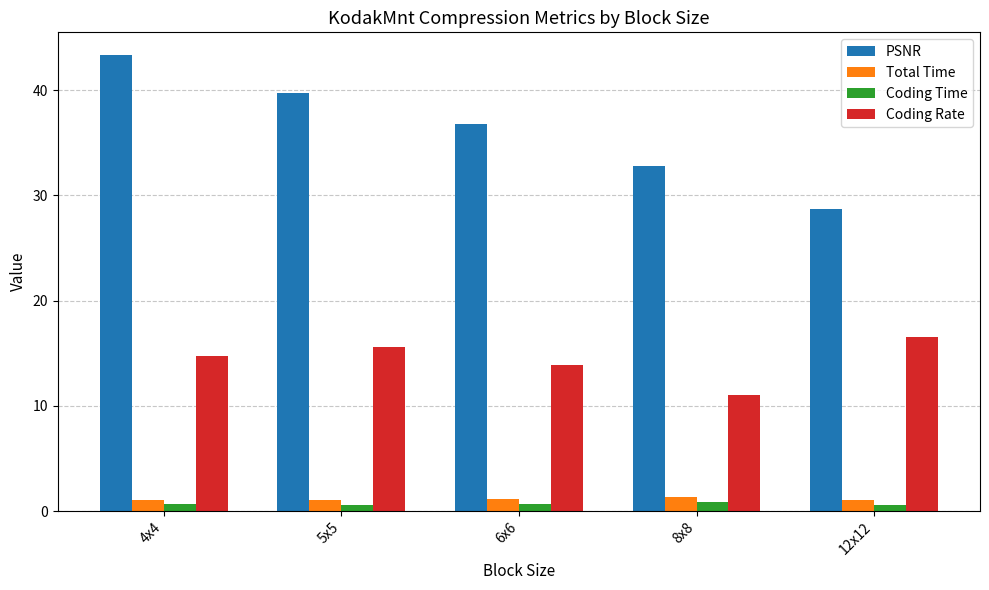

What is the sum of all PSNR values?

181.4